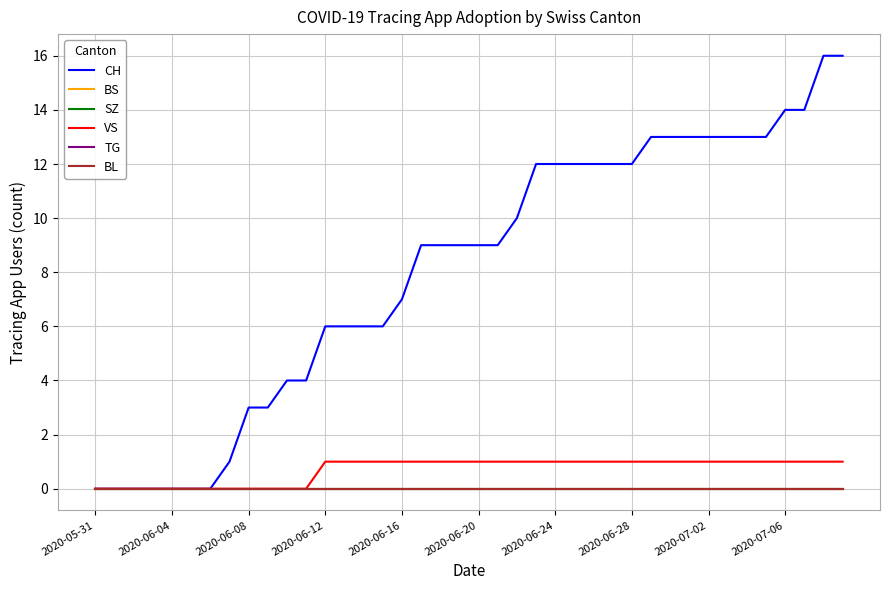

What is the label of the 22nd point from the right?

18